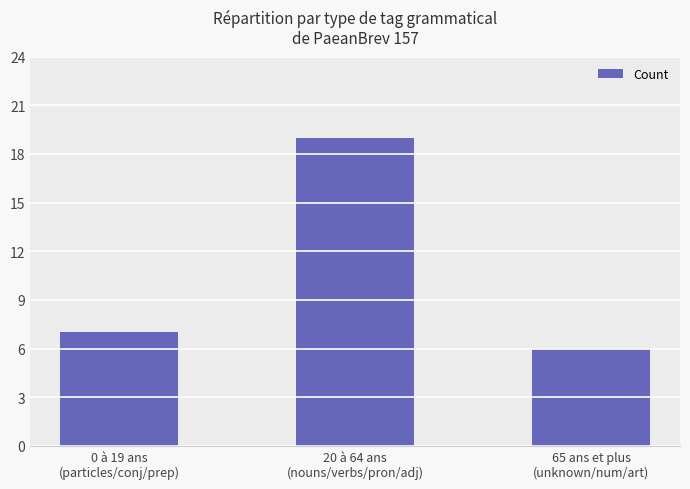

Which label corresponds to the largest value in the chart?

20 à 64 ans
(nouns/verbs/pron/adj)